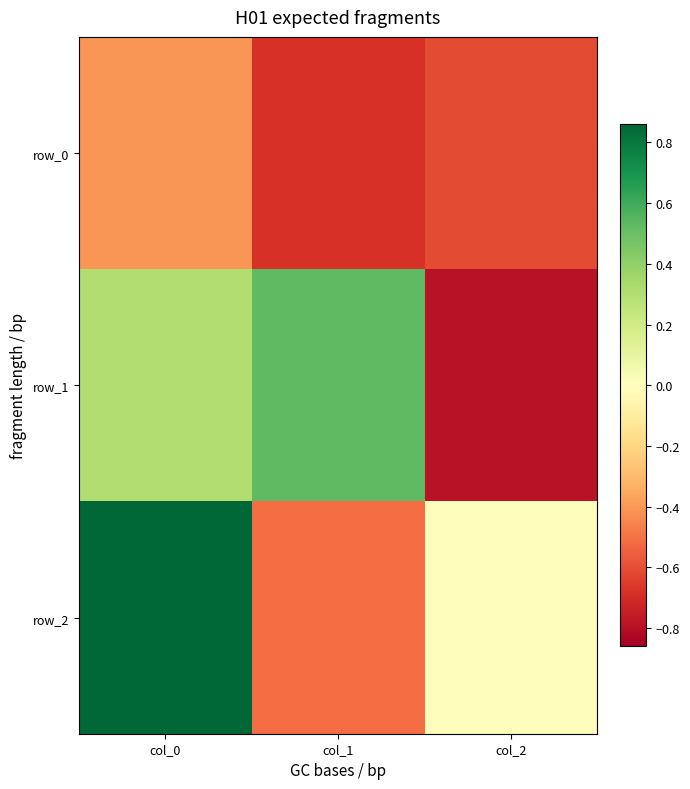

At how many categories does at least one series exceed 0?

2